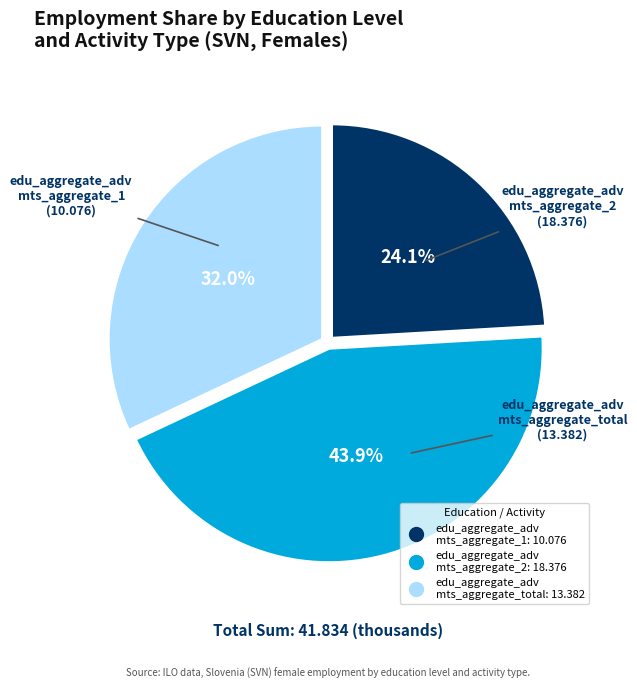

Count the number of slices in the pie.

3